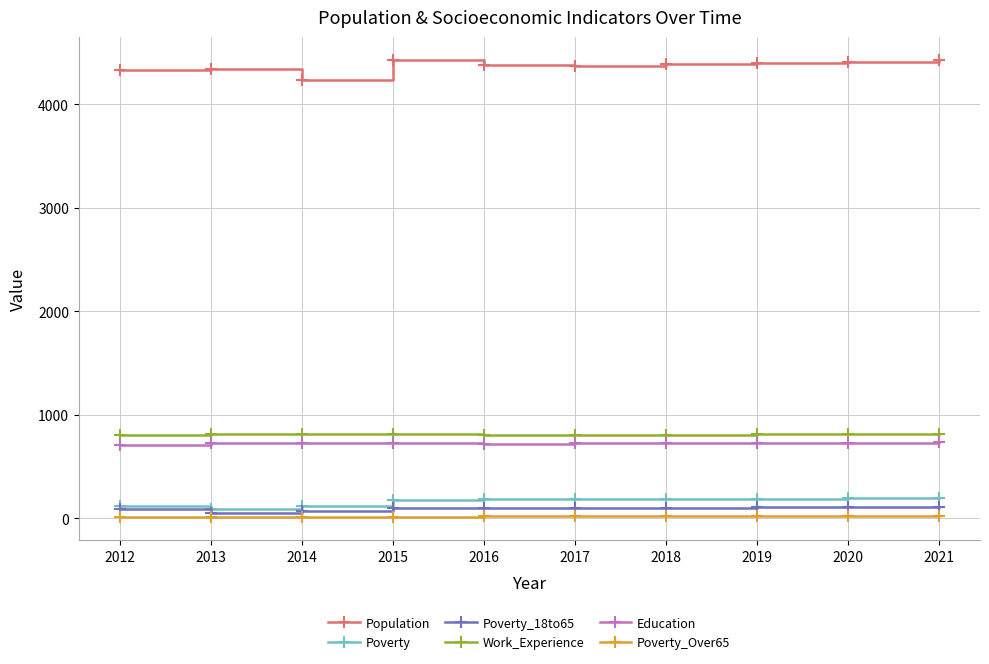

Which series has the largest total across all categories?

Population